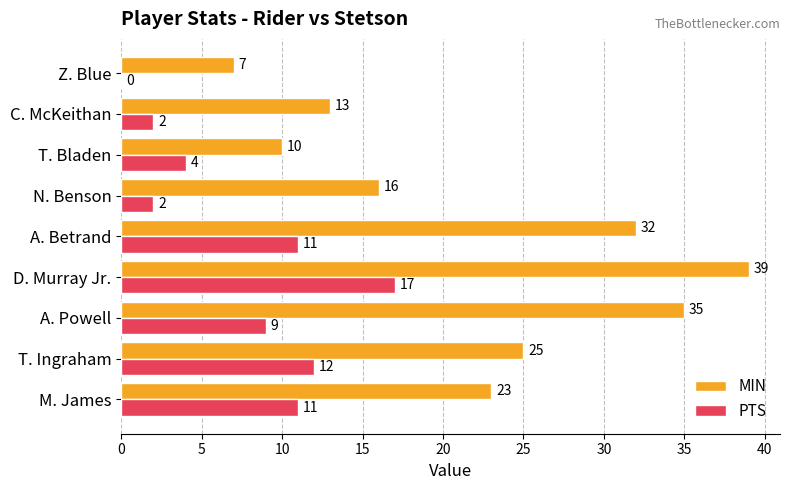

Where is MIN nearest to the value 23?

M. James